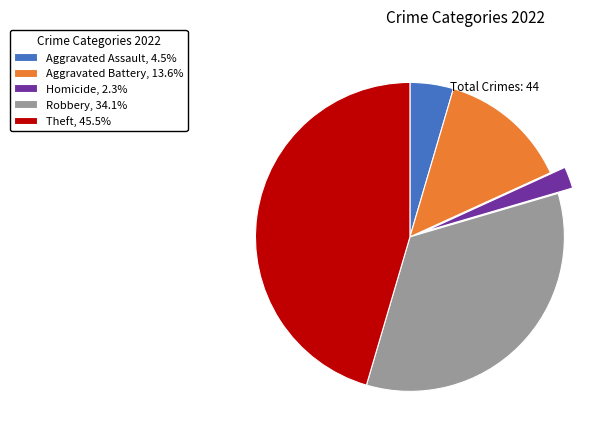

Combined, do Theft, 45.5% and Homicide, 2.3% account for over 50%?

No